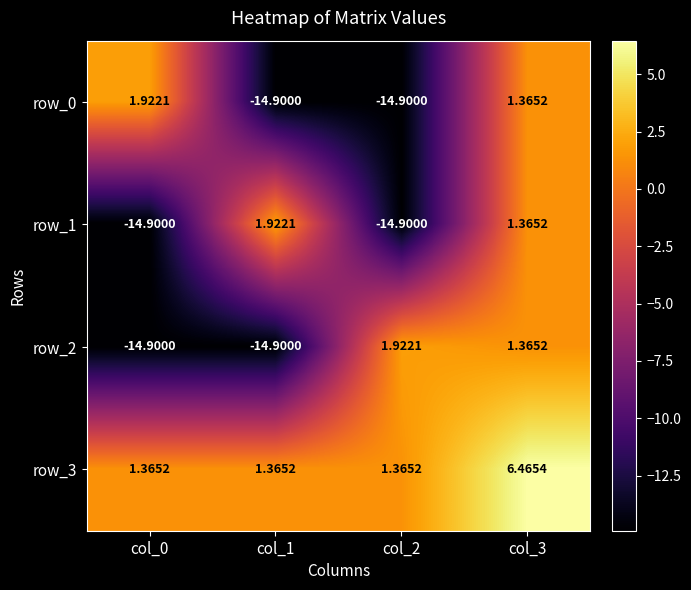

Between col_2 and col_3, which is larger?

col_3